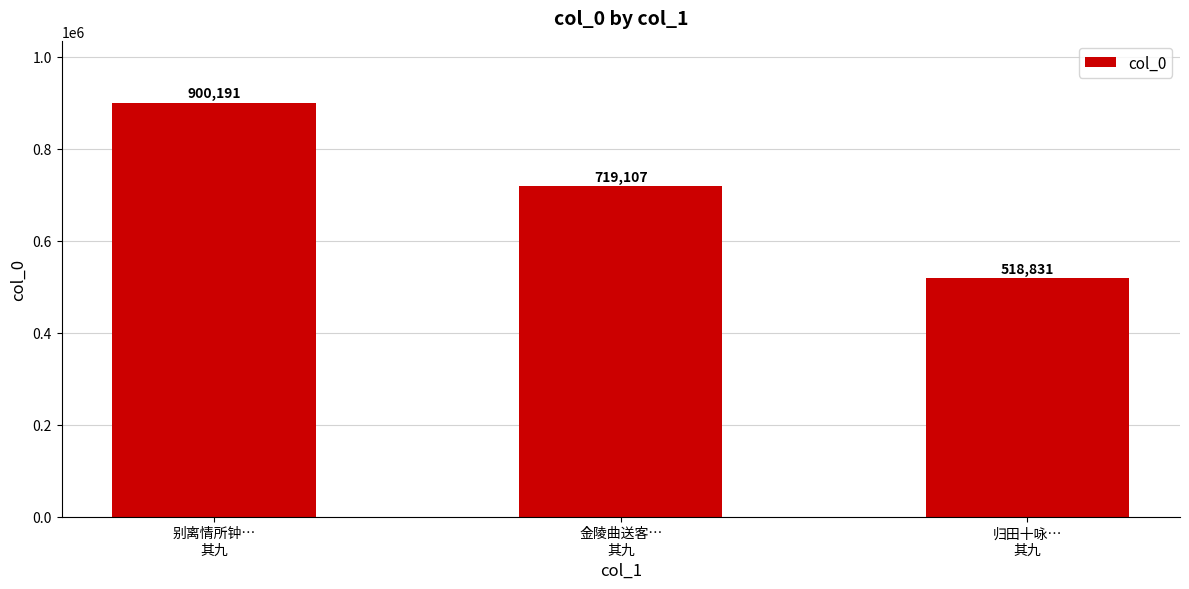

What is the sum of the values at 别离情所钟…
其九 and 金陵曲送客…
其九?

1619298